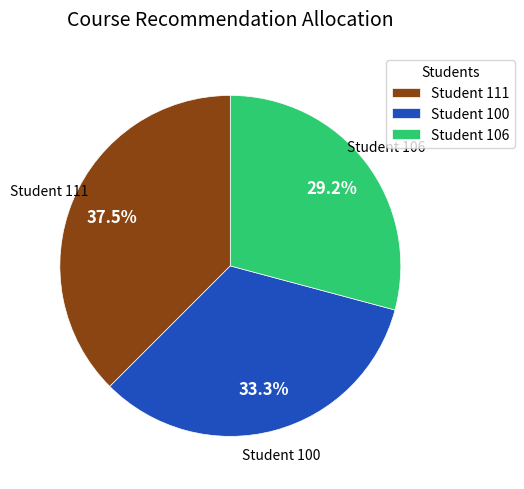

Is Student 106 the majority of the pie?

No